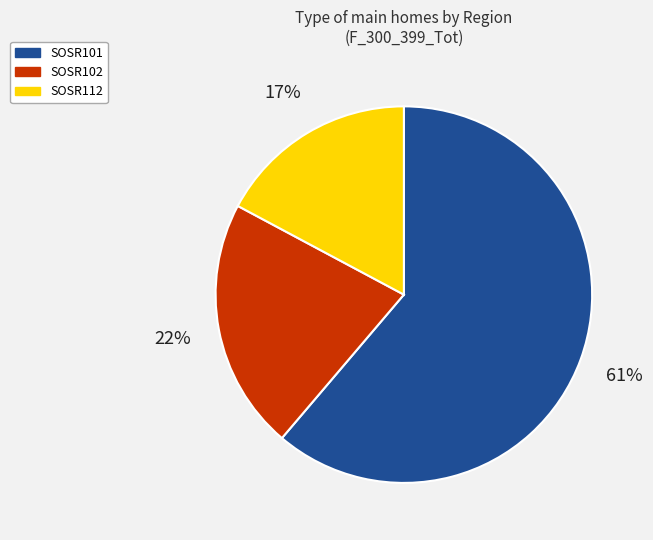

Is there a majority slice in this chart?

Yes